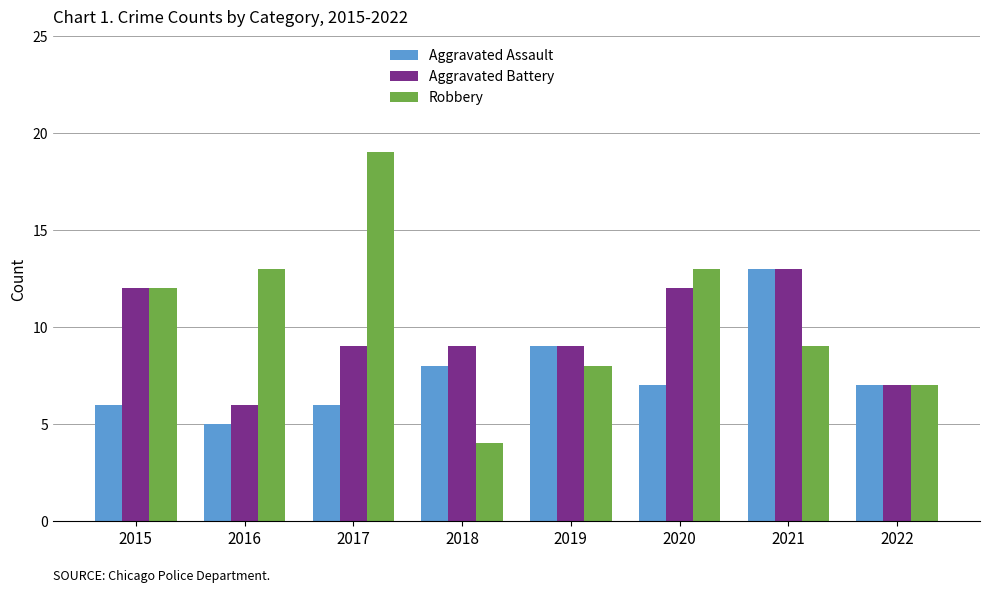

Which series has the largest total across all categories?

Robbery